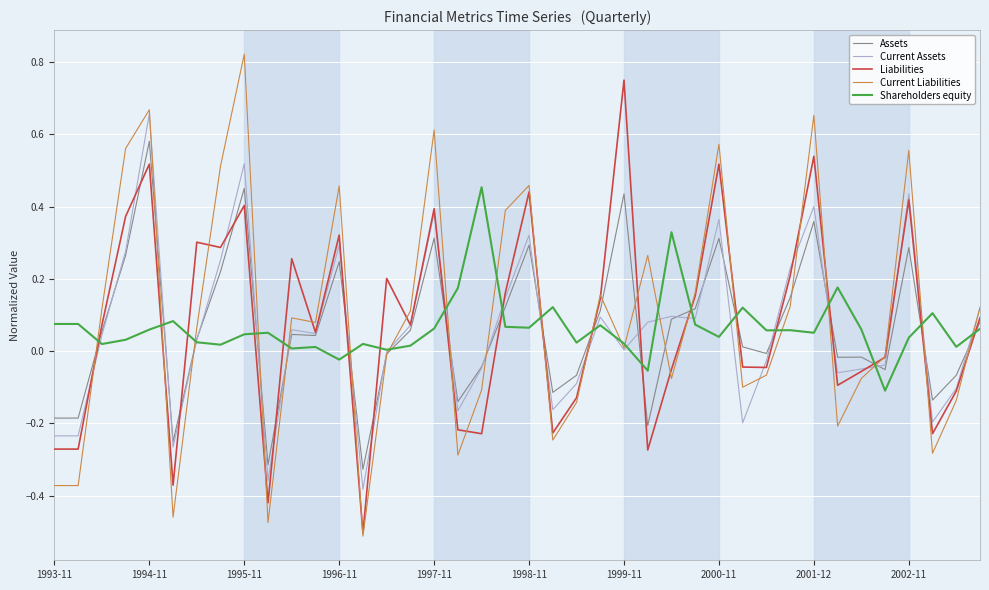

List the series in order of their peak value, lowest first.

Shareholders equity, Assets, Current Assets, Liabilities, Current Liabilities